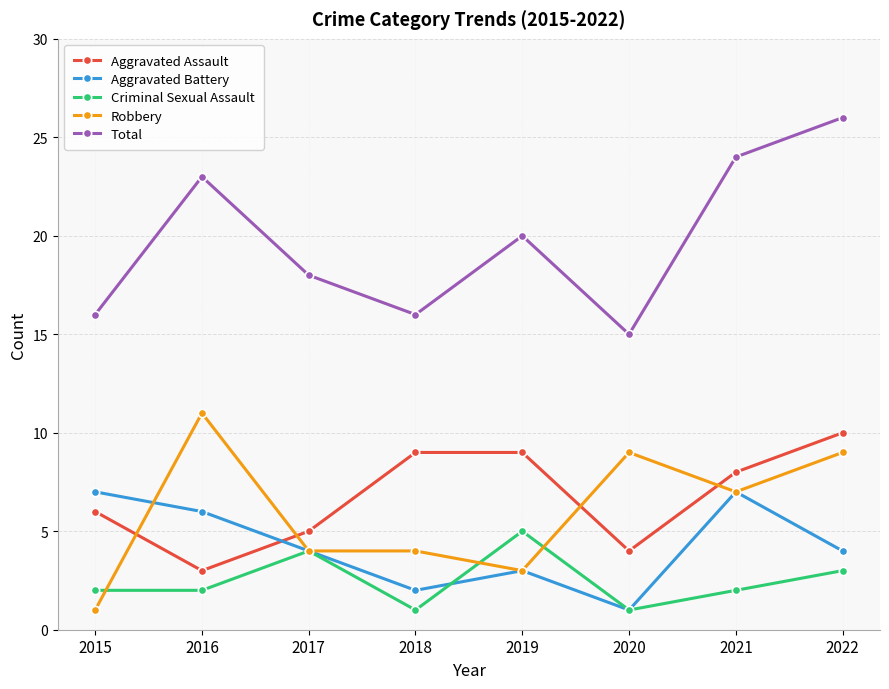

What are all the series names shown in the legend?

Aggravated Assault, Aggravated Battery, Criminal Sexual Assault, Robbery, Total